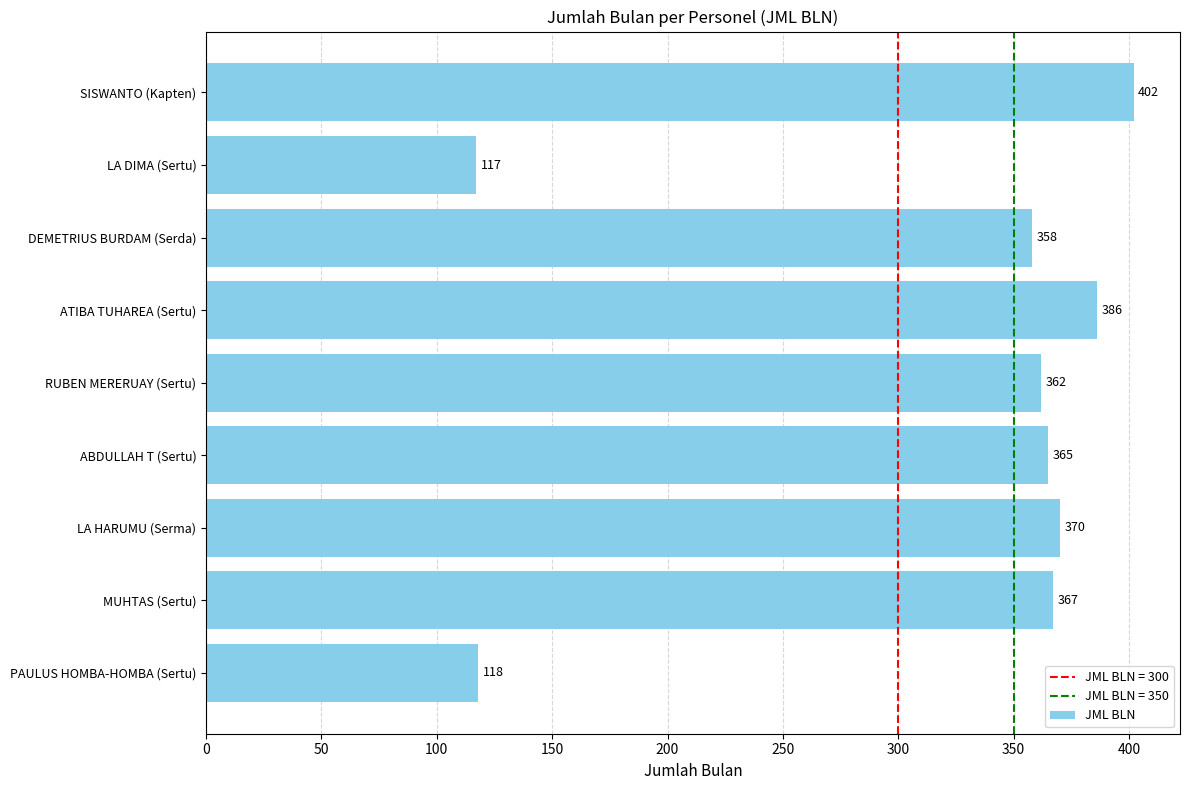

What is the average value?

316